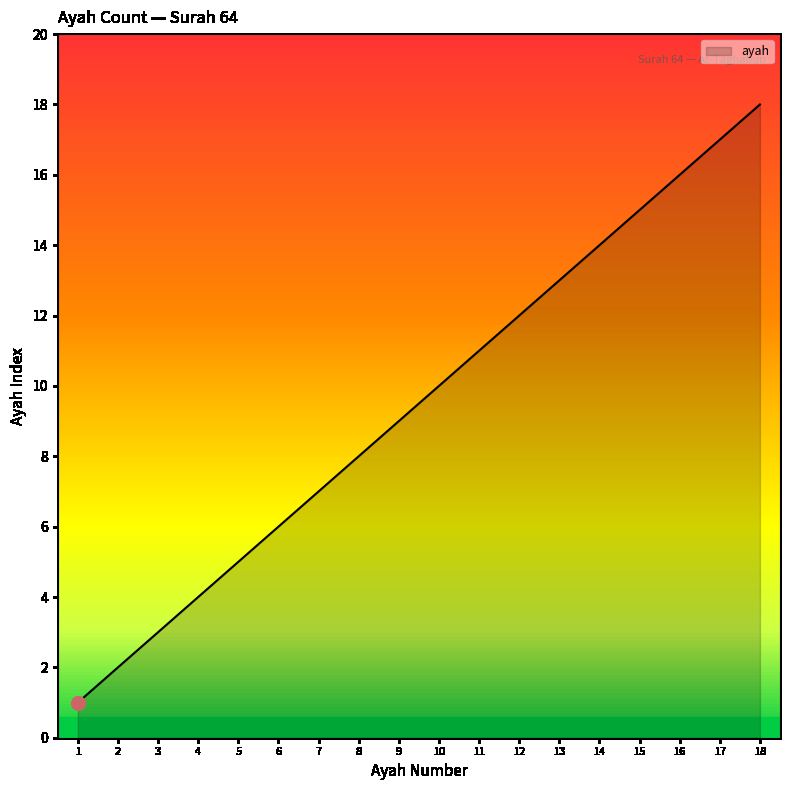

What is the change in value from 6 to 8?

+2